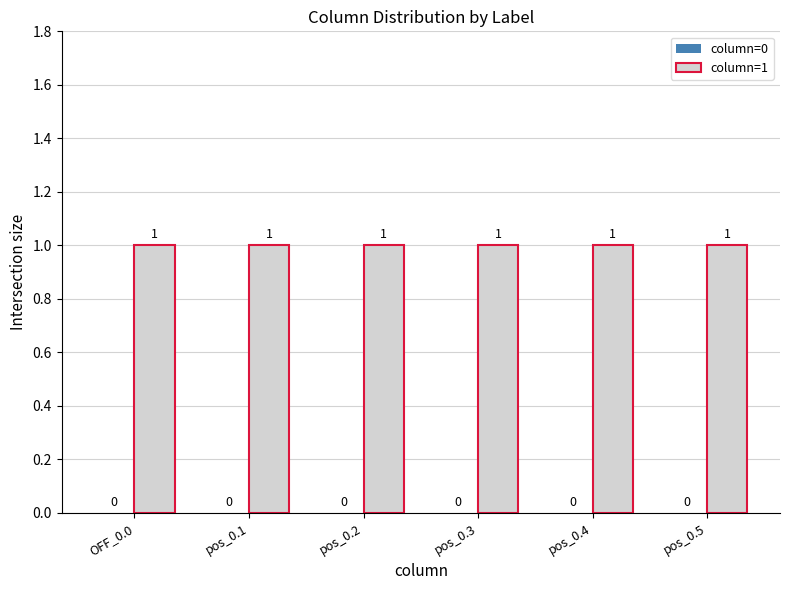

Between pos_0.2 and pos_0.4, which is larger?

pos_0.2